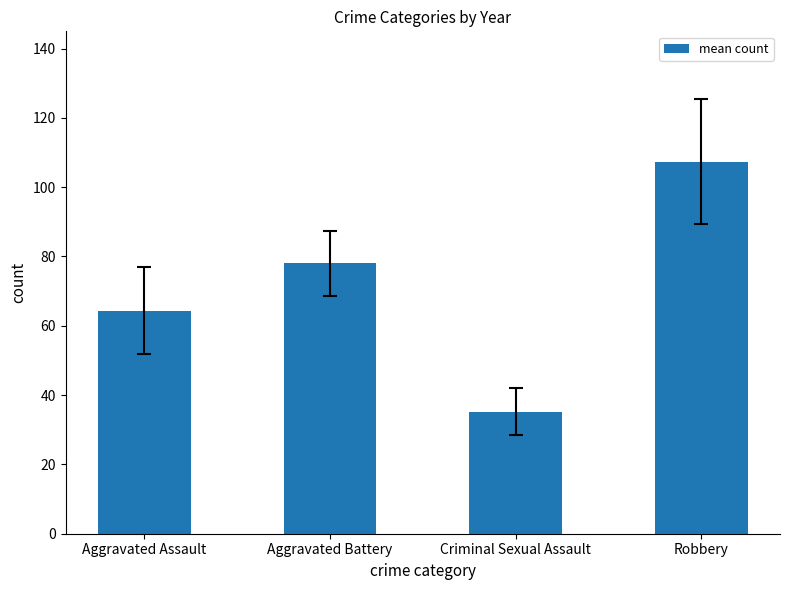

Is it true that the value at Robbery is 31.4?

False